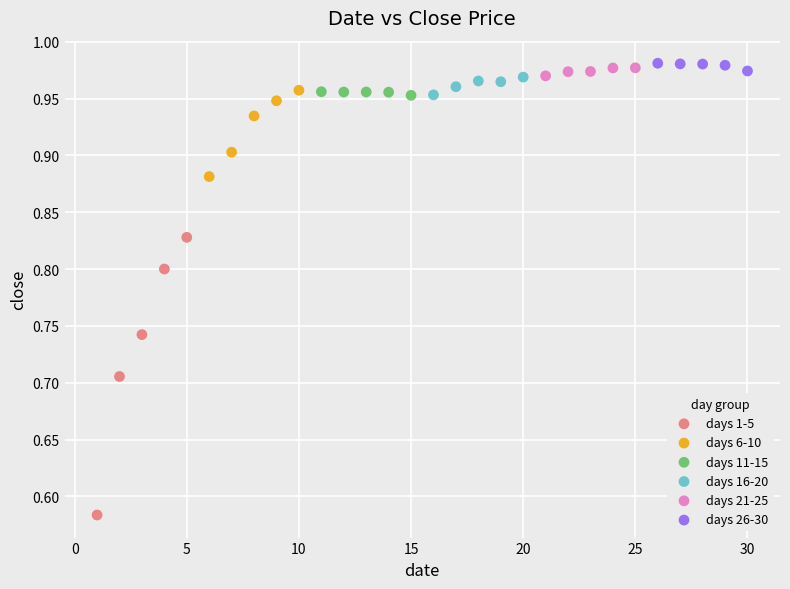

Which series reaches the minimum Y coordinate?

days 1-5